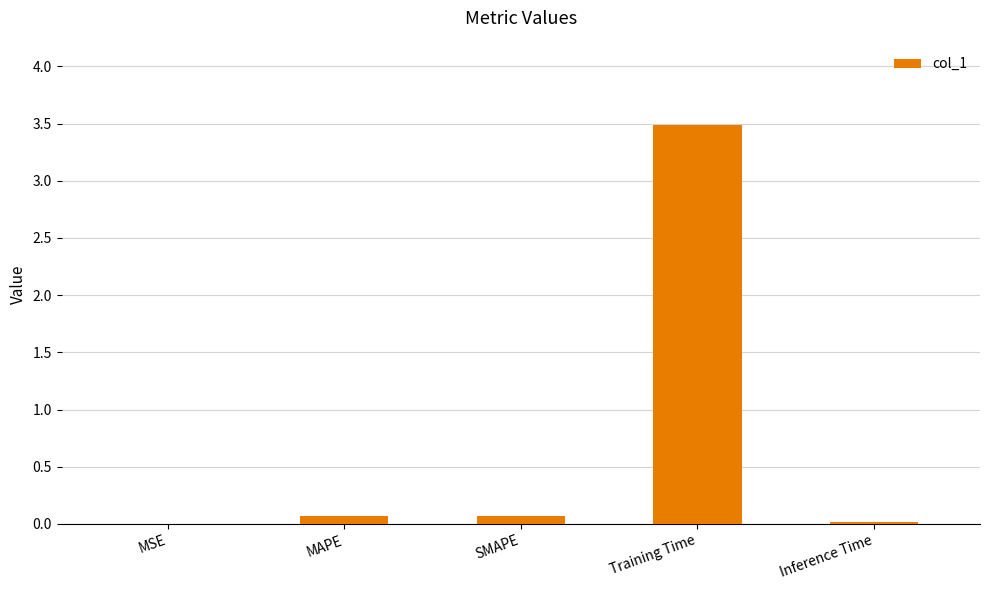

What is the sum of all values?

3.6